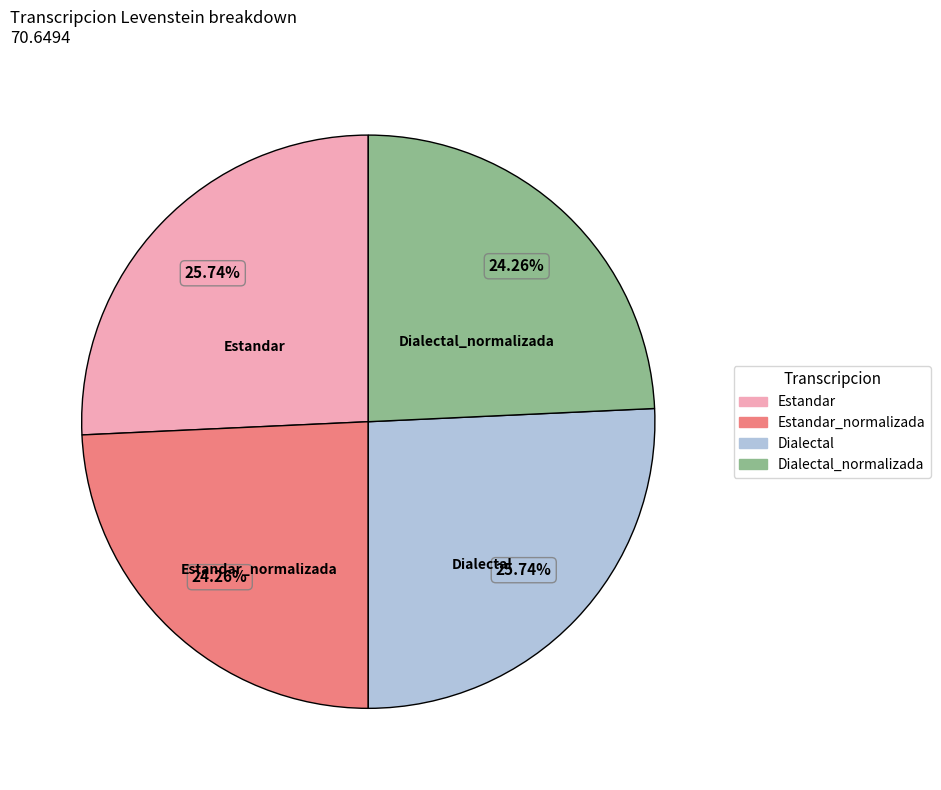

To the nearest percent, what is the difference between the Estandar and Dialectal_normalizada slice percentages?

1%